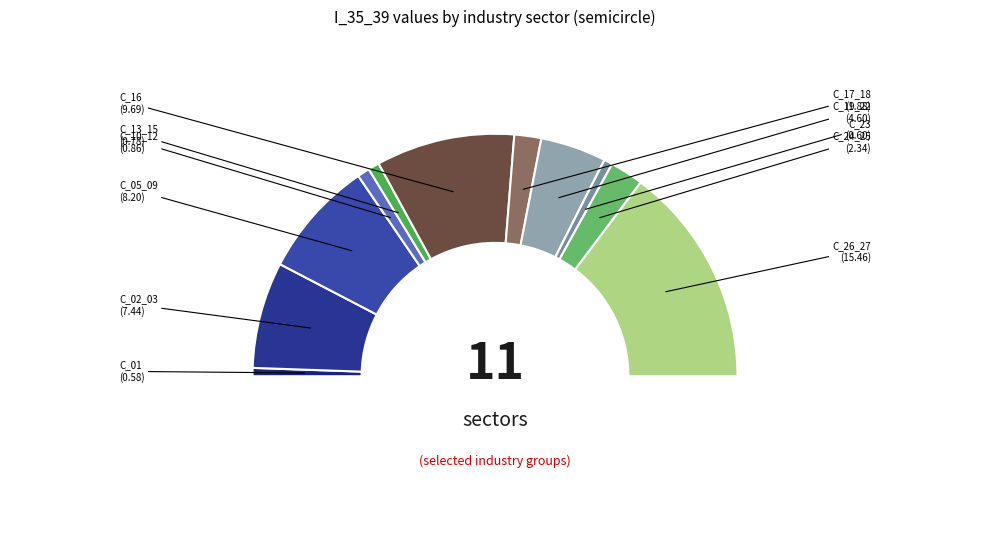

Count the number of slices in the pie.

11